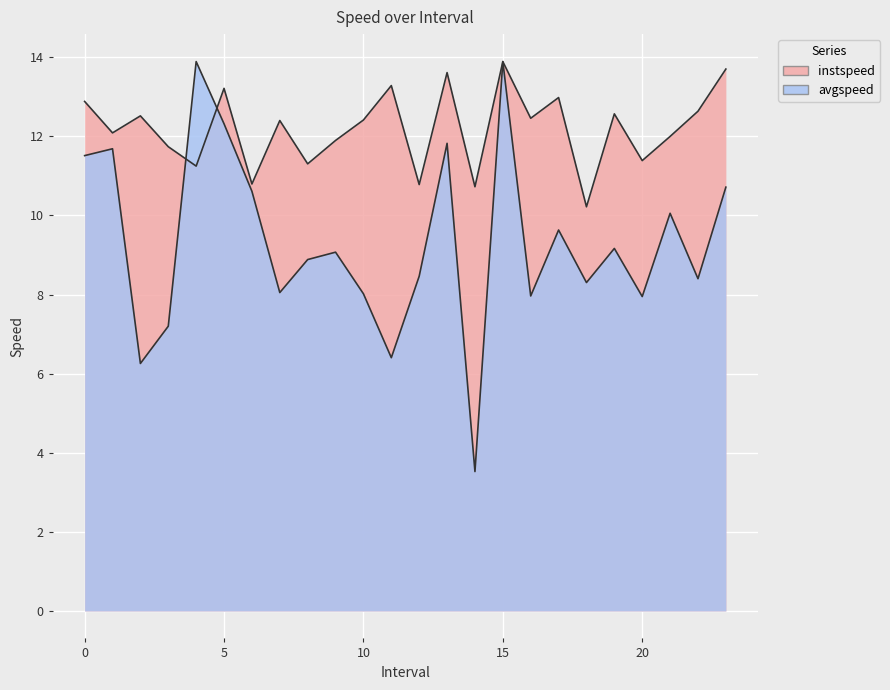

What is the total value across all series at 17.0?

22.6